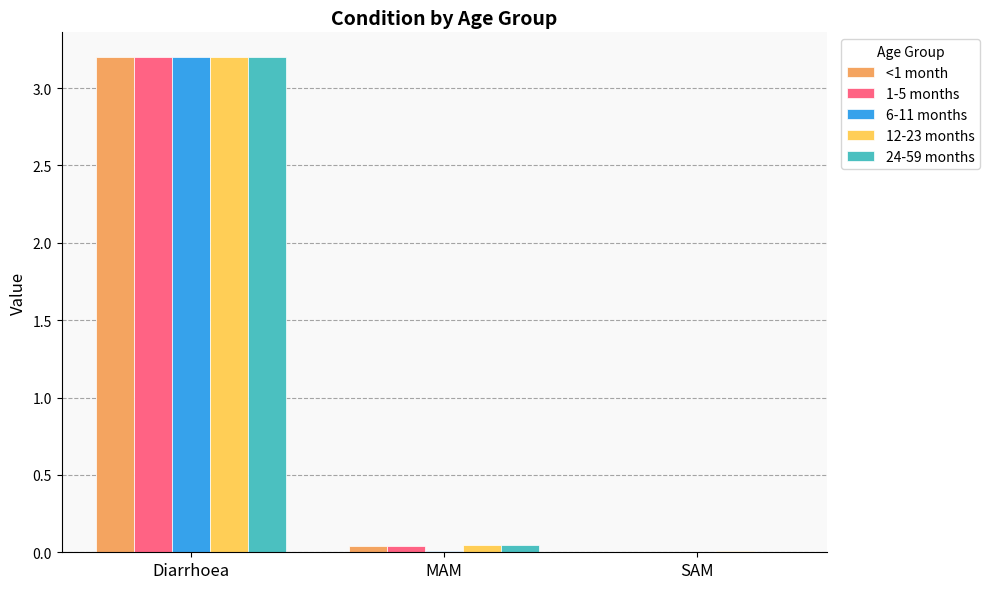

What is the greatest value displayed?

3.2